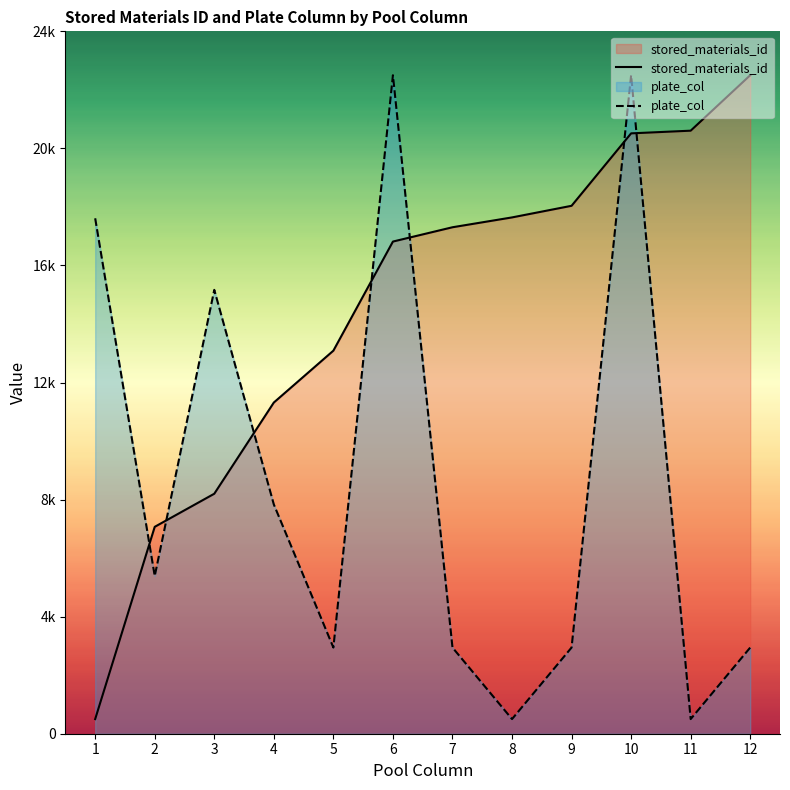

True or false: stored_materials_id has more than 1 interior local peaks.

False